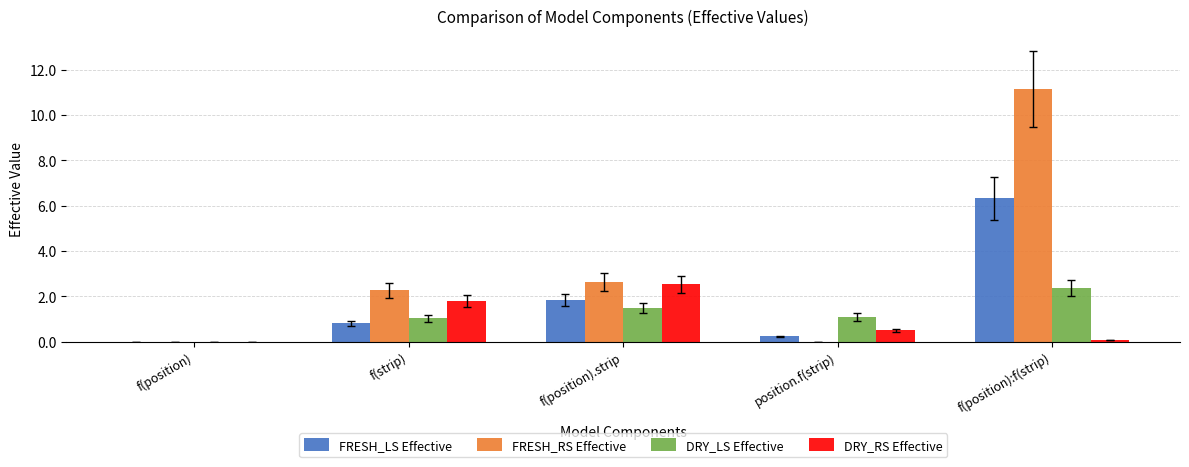

Which series has the largest total across all categories?

FRESH_RS Effective